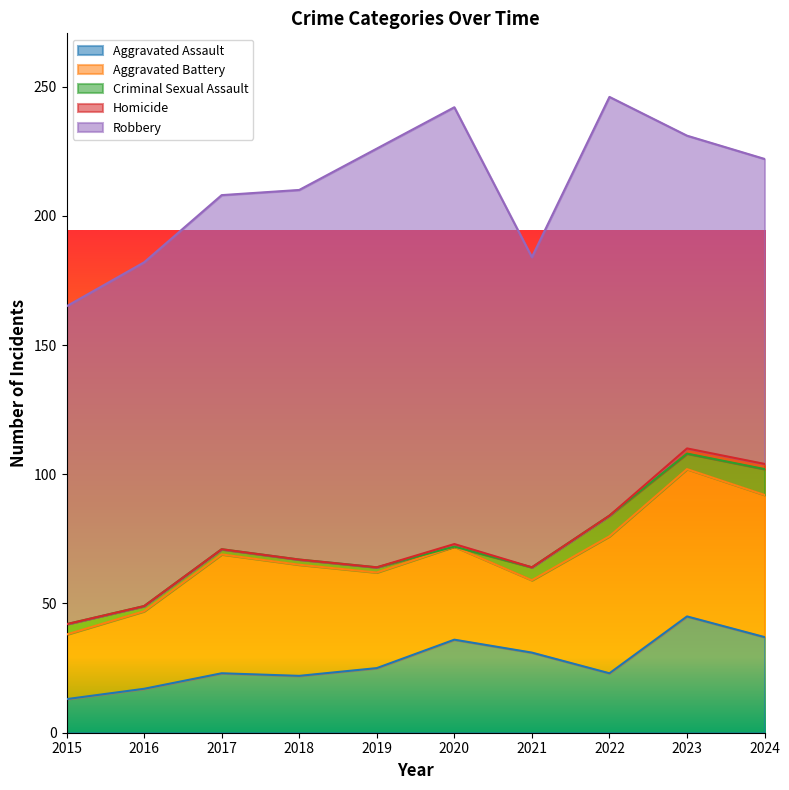

At which label does Aggravated Assault reach its peak?

2023